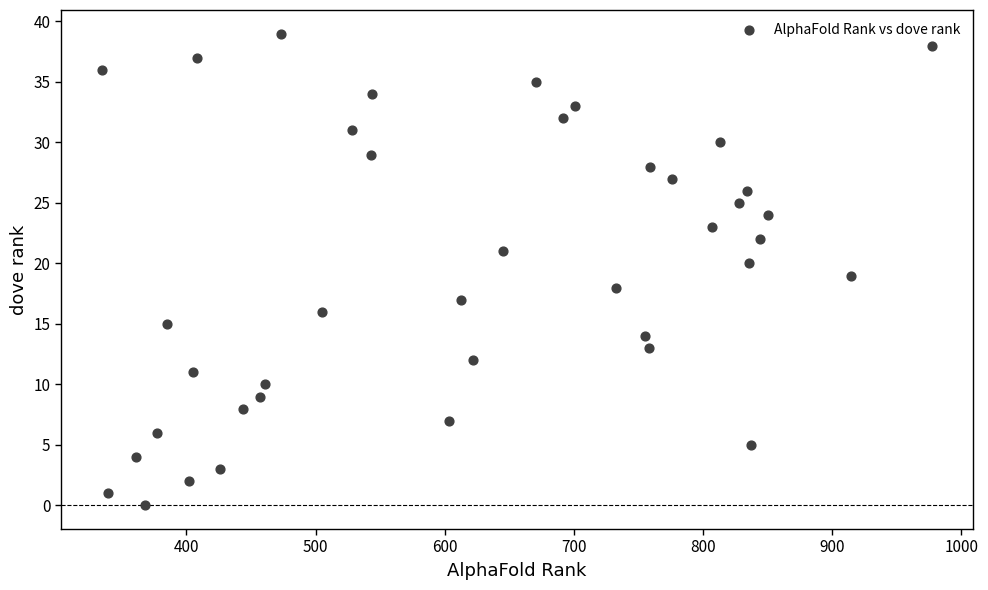

What is the range of X values (max minus min)?

642